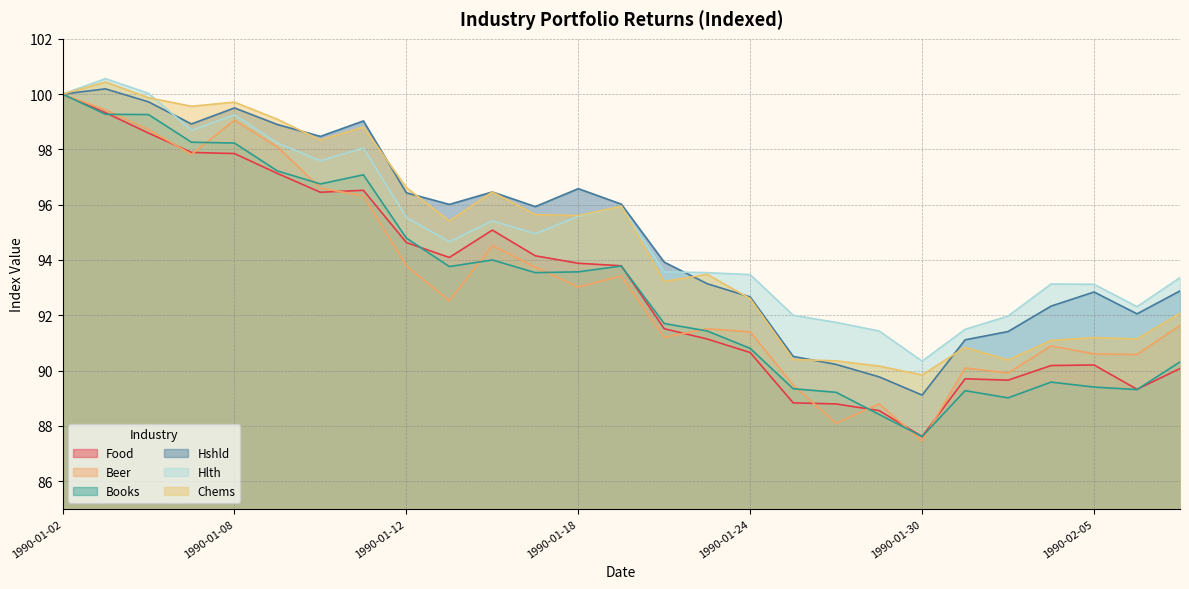

What is the label of the 14th point from the right?

1990-01-19